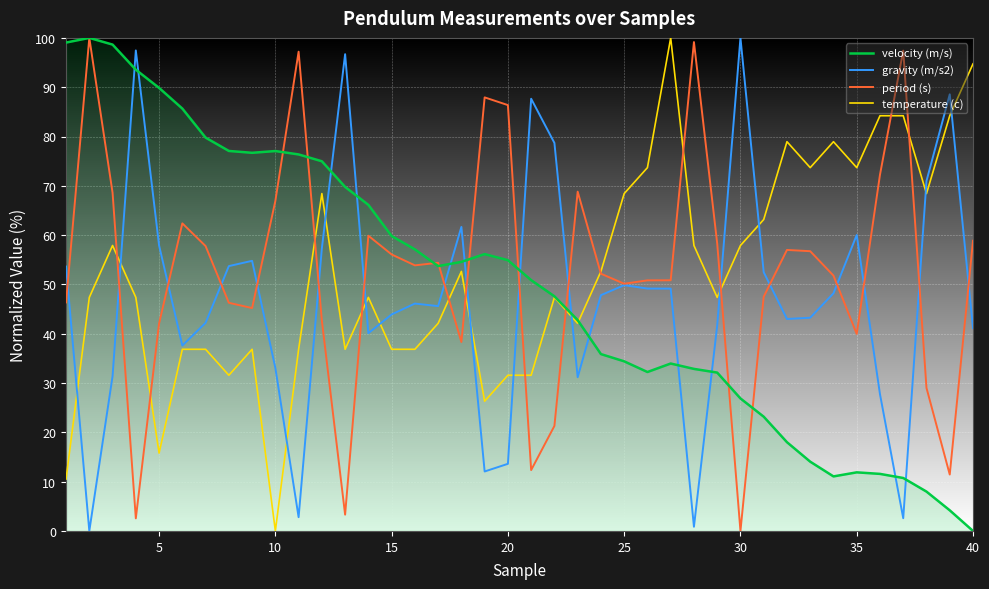

True or false: velocity (m/s) and period (s) intersect in this chart.

True